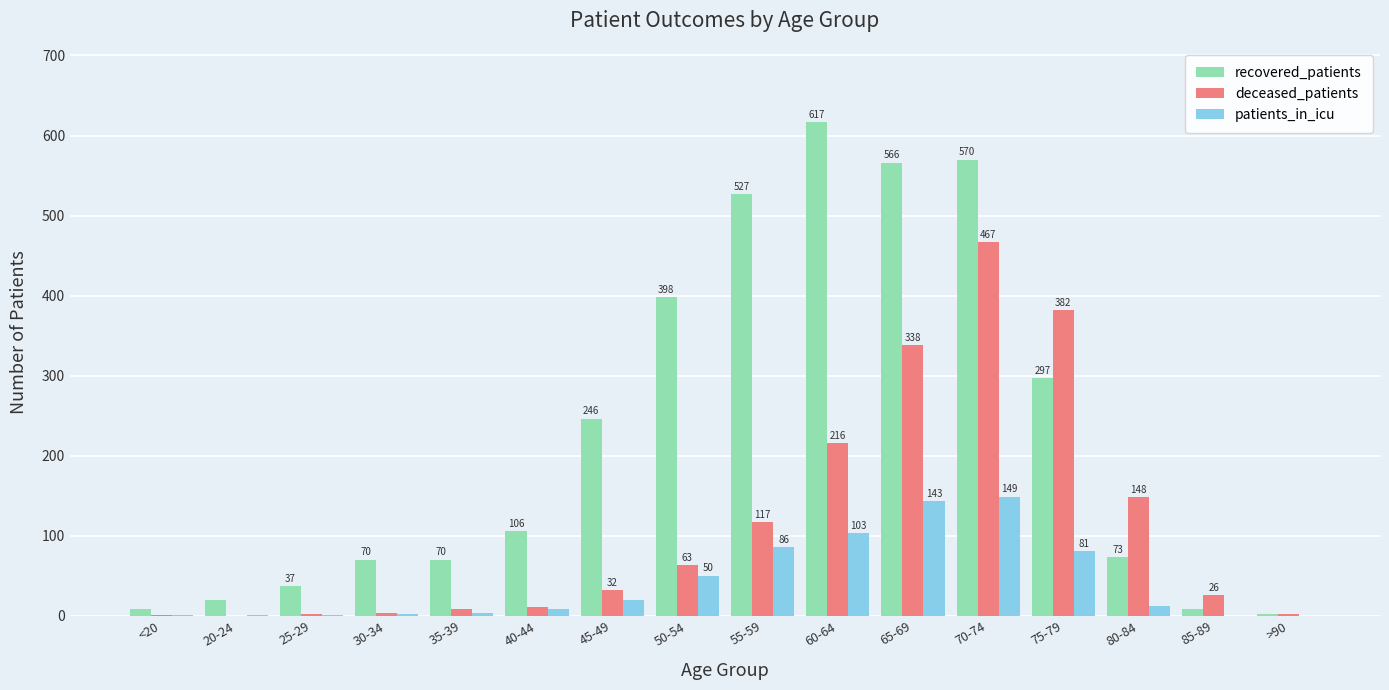

Reading right to left, extract all data points from this chart.

recovered_patients: 2	8	73	297	570	566	617	527	398	246	106	70	70	37	20	9
deceased_patients: 2	26	148	382	467	338	216	117	63	32	11	9	3	2	0	1
patients_in_icu: 0	0	12	81	149	143	103	86	50	20	8	4	2	1	1	1